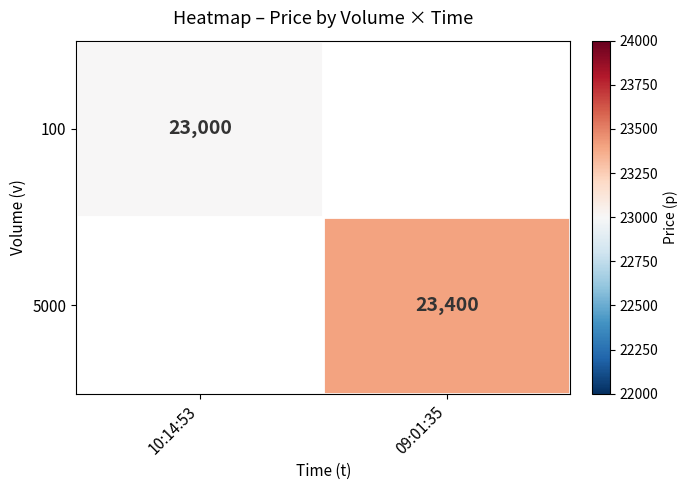

Is it true that 100 equals 39679 at 10:14:53?

False